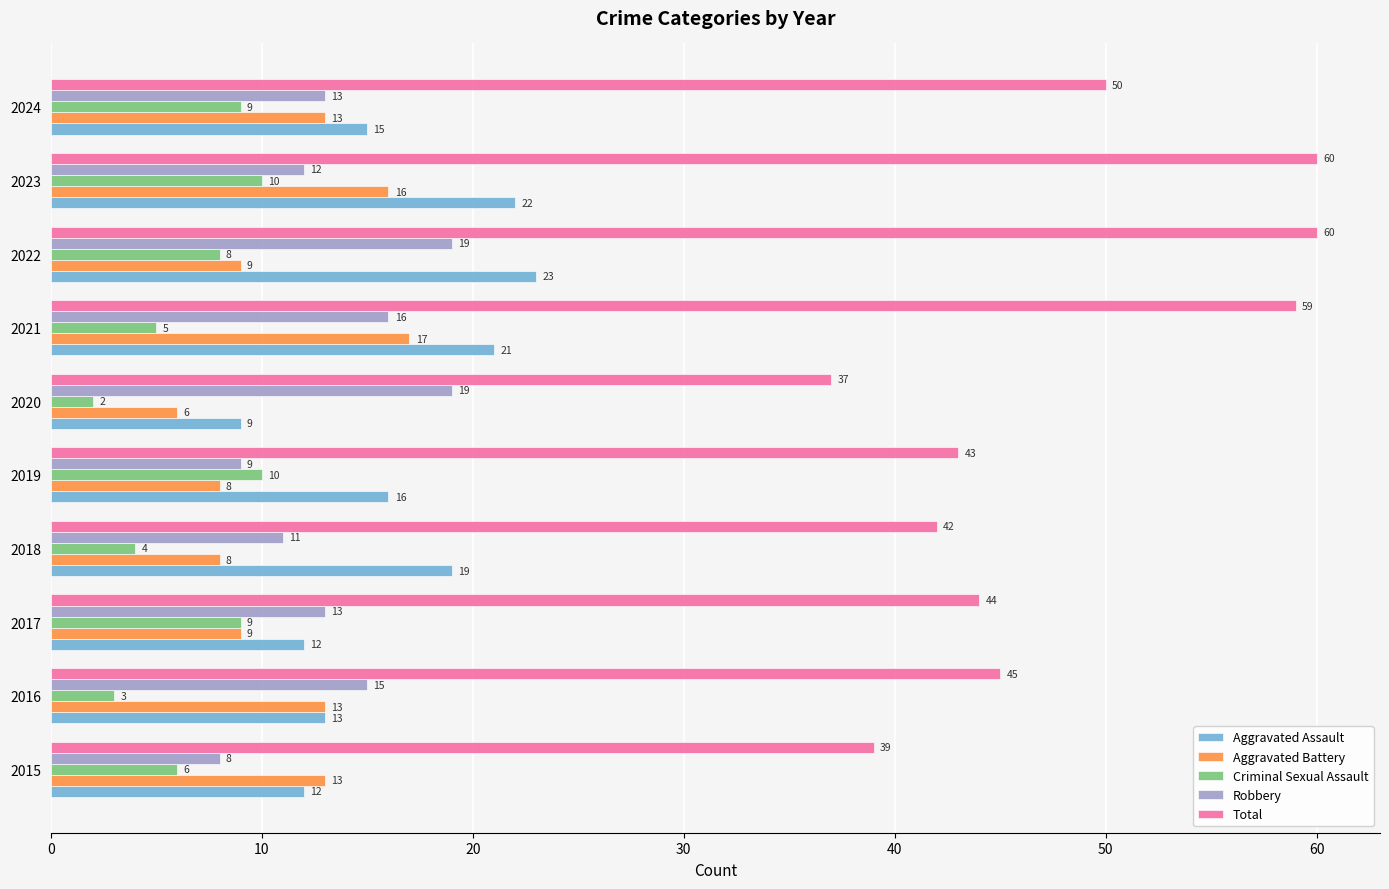

Which series changed the most between 2019 and 2022?

Total